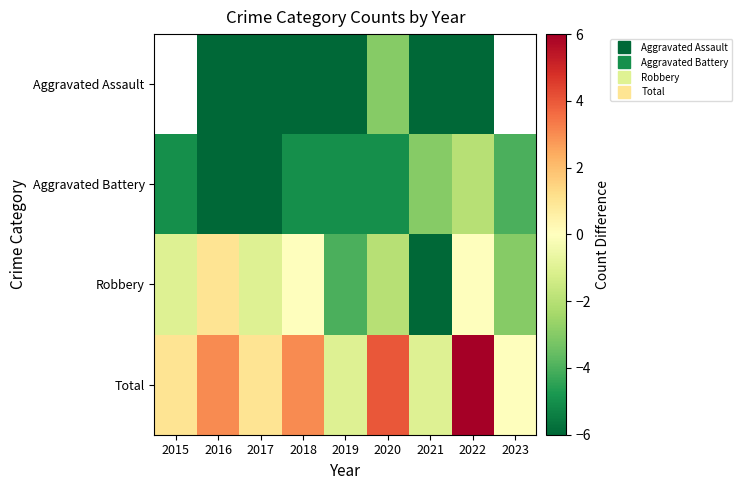

How many data points in Aggravated Battery are less than -5?

2